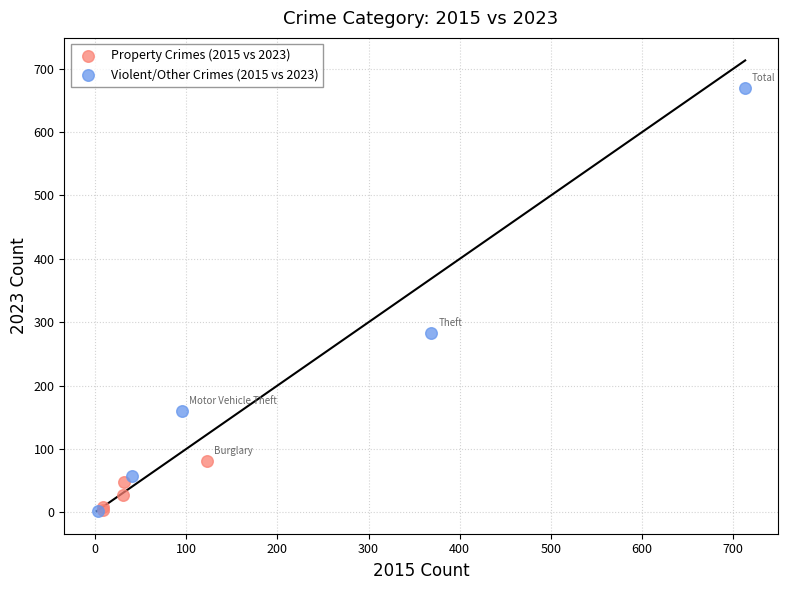

Which series contains the highest Y value?

Violent/Other Crimes (2015 vs 2023)